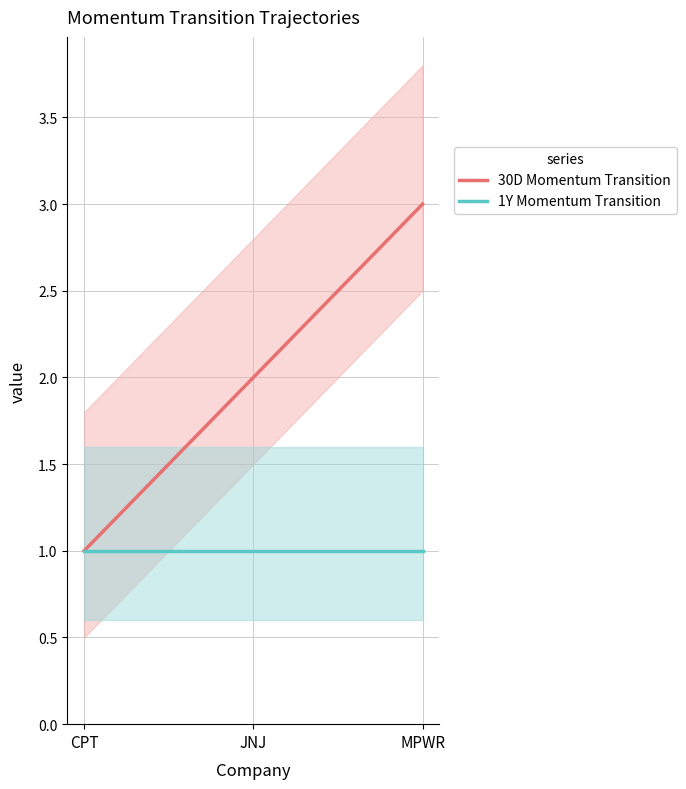

What is the spread (max minus min) of values at JNJ?

1